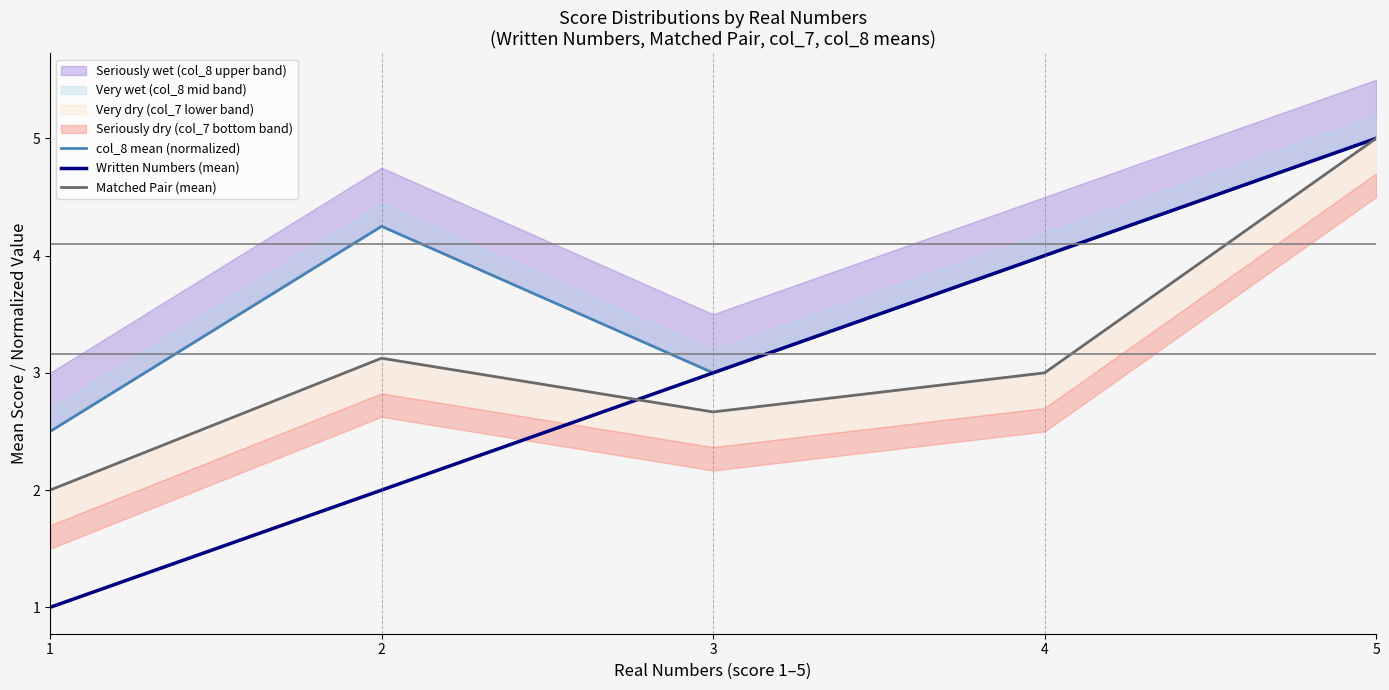

What is the approximate value of Written Numbers (mean) at 2?

2